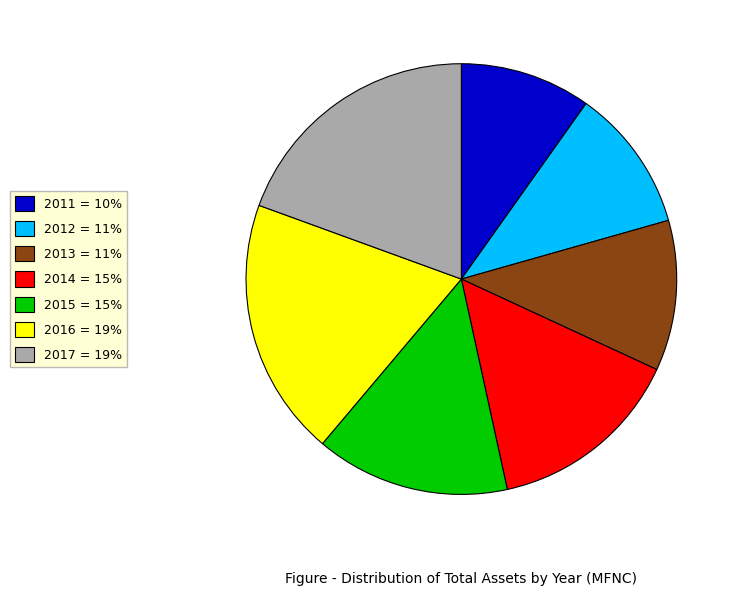

True or false: 2012 = 11% accounts for 11% of the total.

True